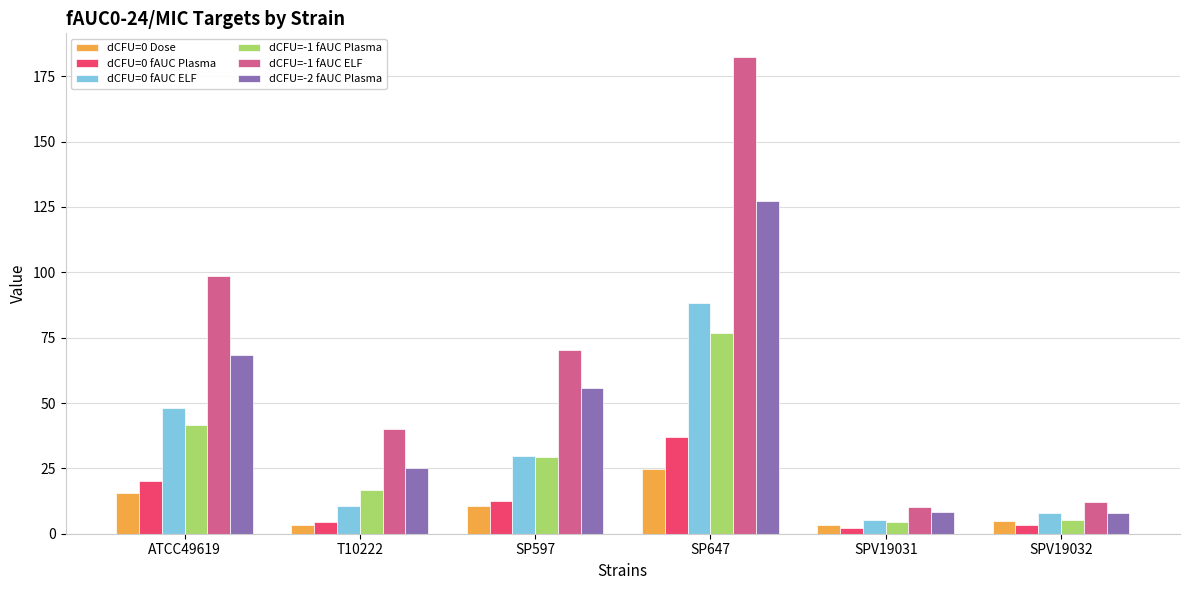

The dCFU=0 fAUC Plasma series shows 21.1 at SP597. True or false?

False